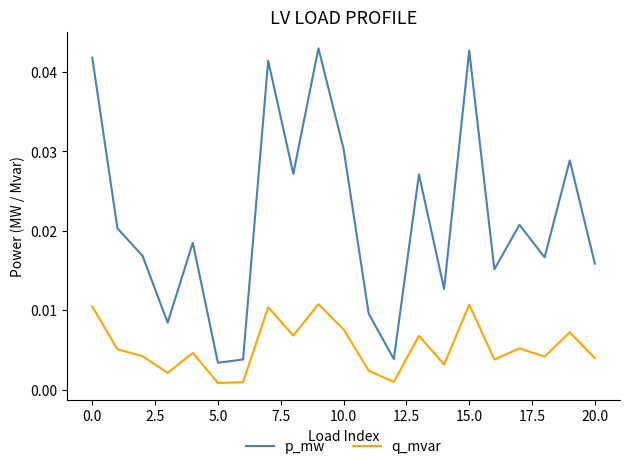

True or false: q_mvar and p_mw cross at least once.

False